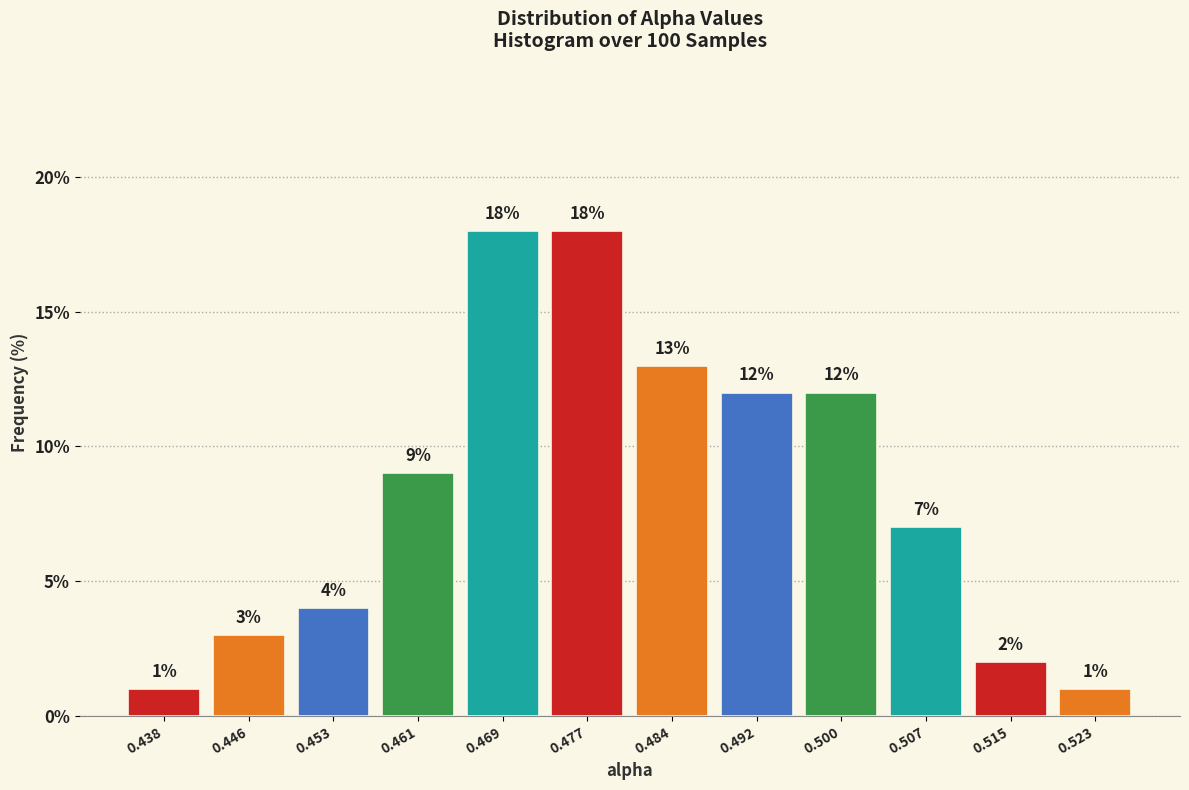

Reading left to right, list every bar in this chart as the range it spans on the x-axis followed by its height. The bar edges are not printed on the chart, so give them approximately, as read against the axis.

0.434 to 0.442: 1
0.442 to 0.449: 3
0.449 to 0.457: 4
0.457 to 0.465: 9
0.465 to 0.473: 18
0.473 to 0.480: 18
0.480 to 0.488: 13
0.488 to 0.496: 12
0.496 to 0.504: 12
0.504 to 0.511: 7
0.511 to 0.519: 2
0.519 to 0.527: 1